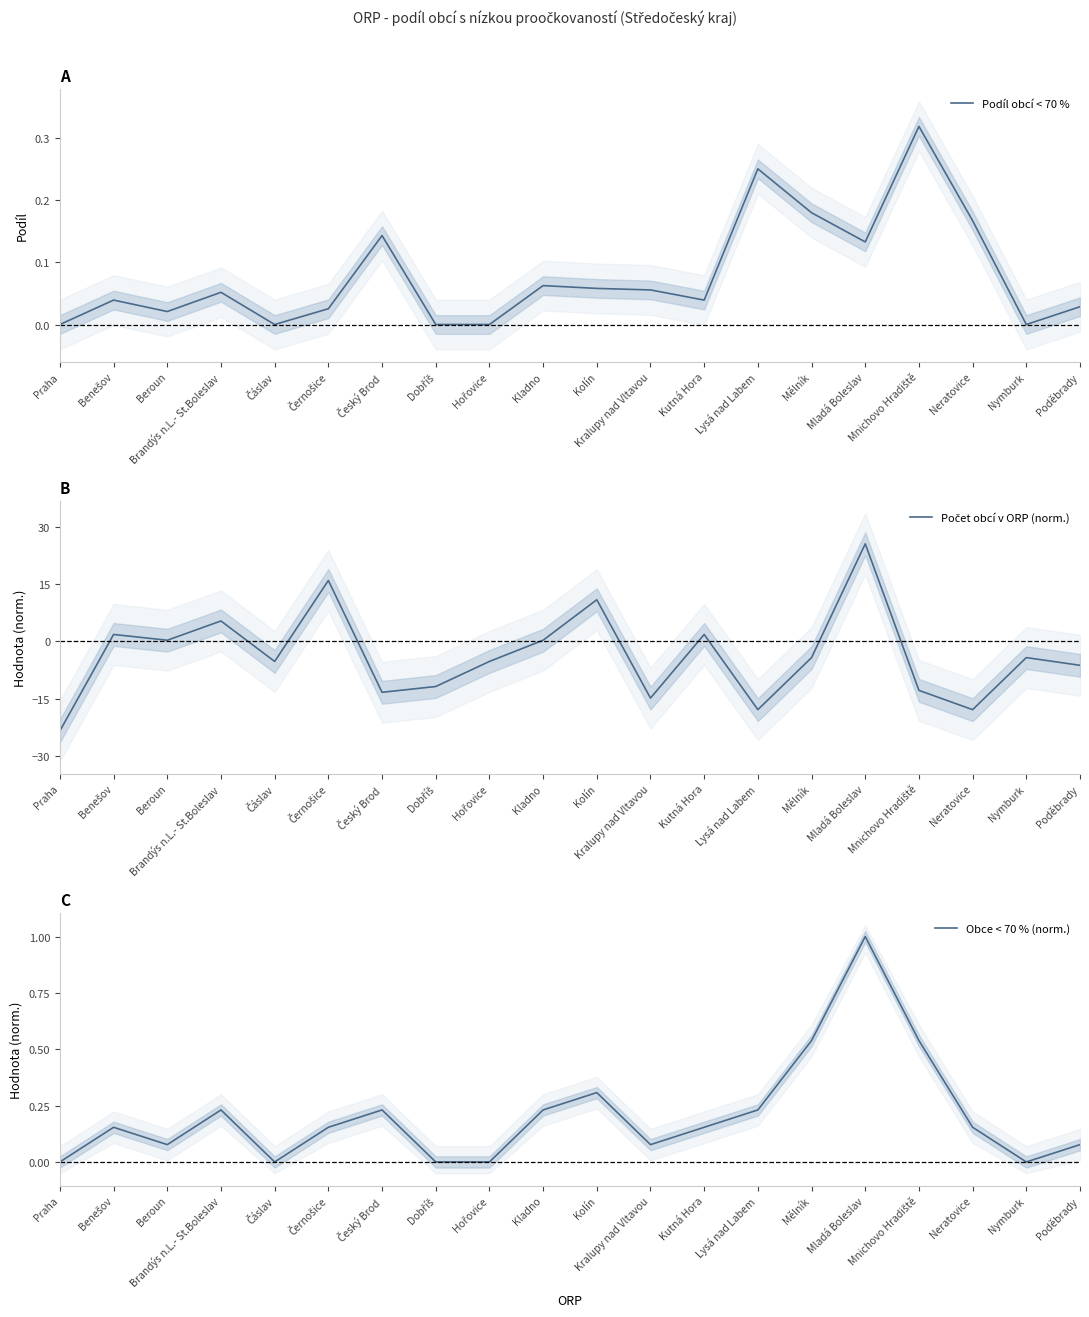

Reading right to left, extract all data points from this chart.

Podíl obcí < 70 %: 0.0	0.0	0.2	0.3	0.1	0.2	0.2	0.0	0.1	0.1	0.1	0.0	0.0	0.1	0.0	0.0	0.1	0.0	0.0	0.0
Počet obcí v ORP (norm.): -6.3	-4.3	-17.9	-12.9	25.6	-4.3	-17.9	1.8	-14.9	10.9	0.3	-5.3	-11.8	-13.4	16.0	-5.3	5.4	0.3	1.8	-23.5
Obce < 70 % (norm.): 0.1	0.0	0.2	0.5	1.0	0.5	0.2	0.2	0.1	0.3	0.2	0.0	0.0	0.2	0.2	0.0	0.2	0.1	0.2	0.0